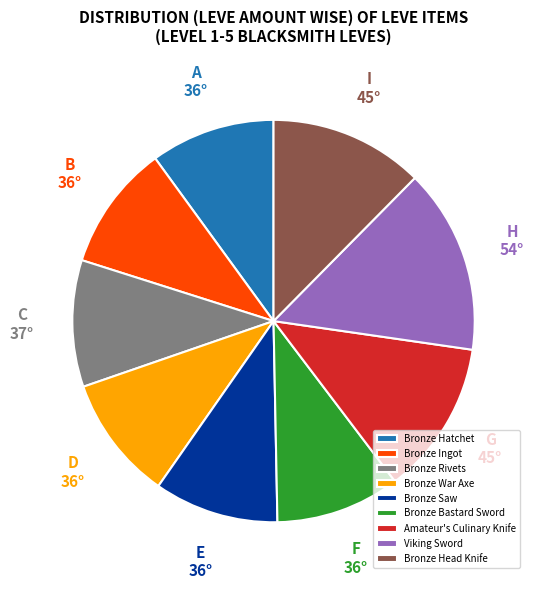

The Bronze Head Knife slice represents 12% of the pie. True or false?

True